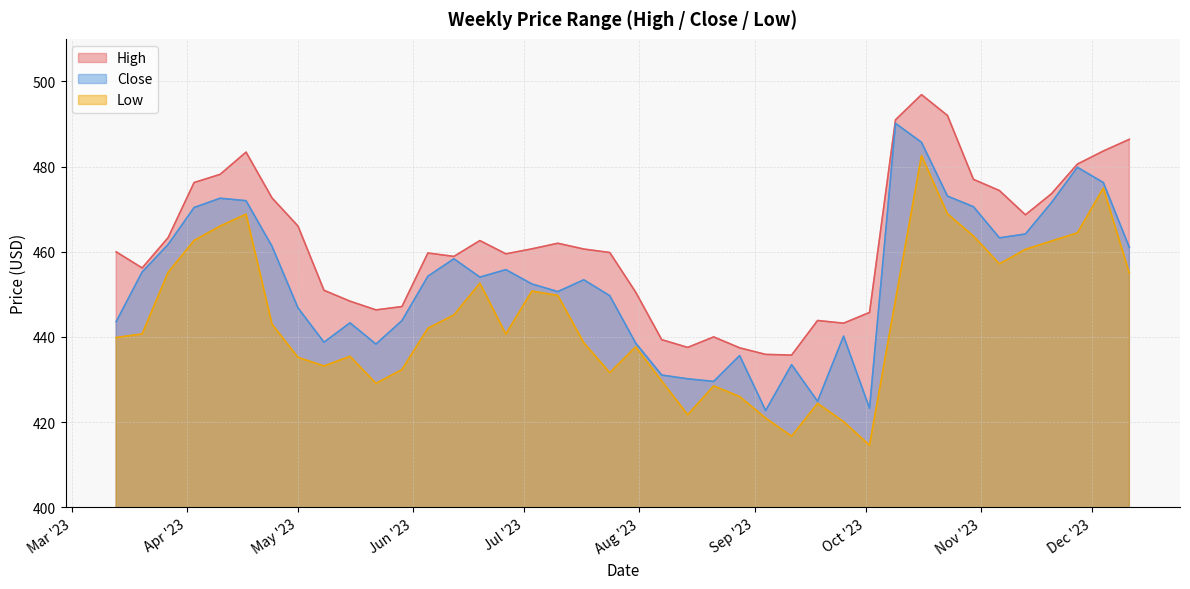

What is the sum of all Close values?

18121.5